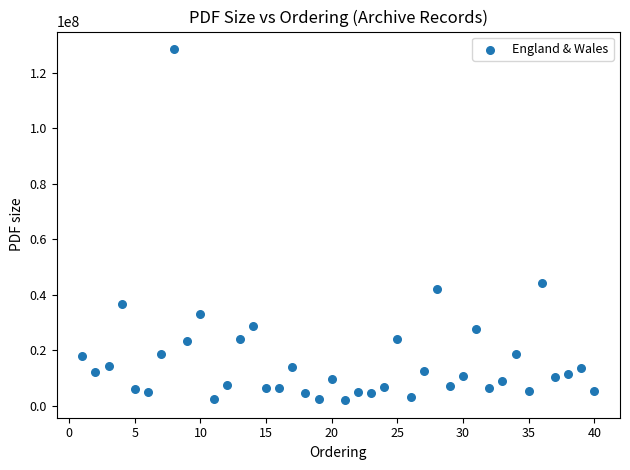

What is the range of X values (max minus min)?

39